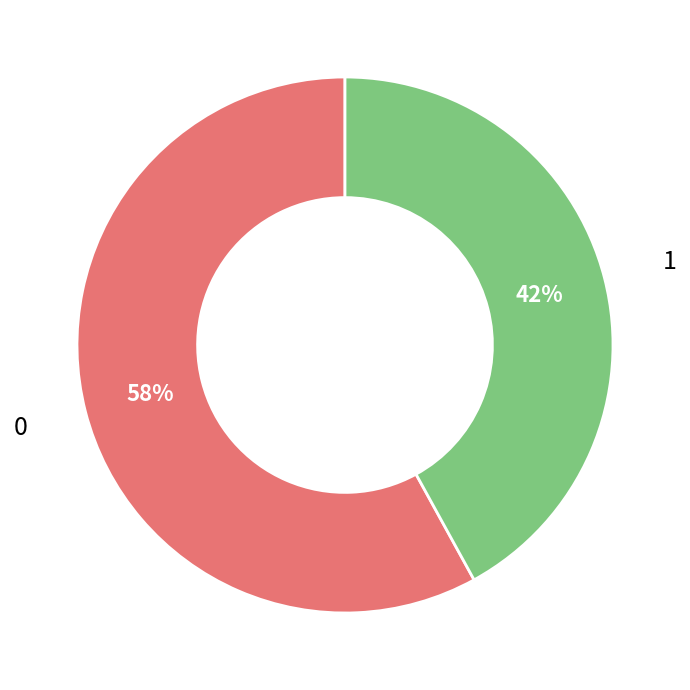

The 0 slice represents 58% of the pie. True or false?

True